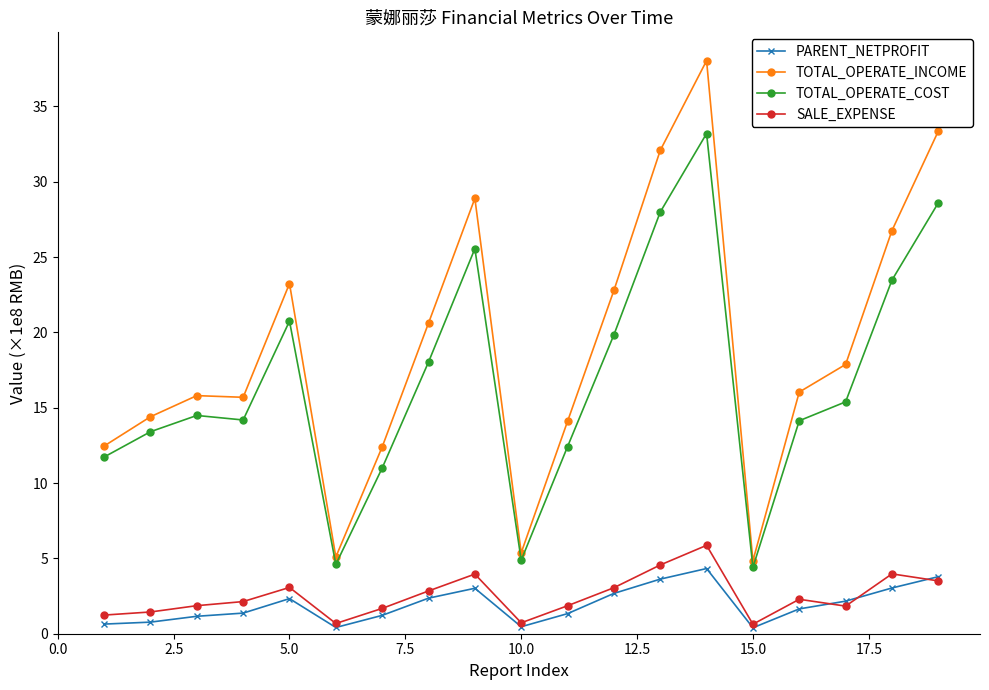

What is the lowest value of the TOTAL_OPERATE_COST series?

4.4